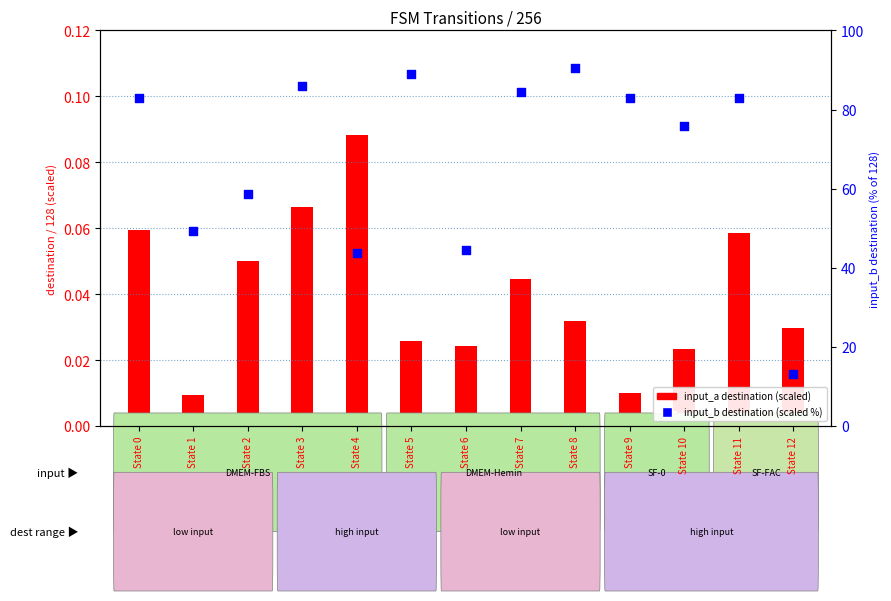

What are all the series names shown in the legend?

input_a destination (scaled), input_b destination (scaled %)